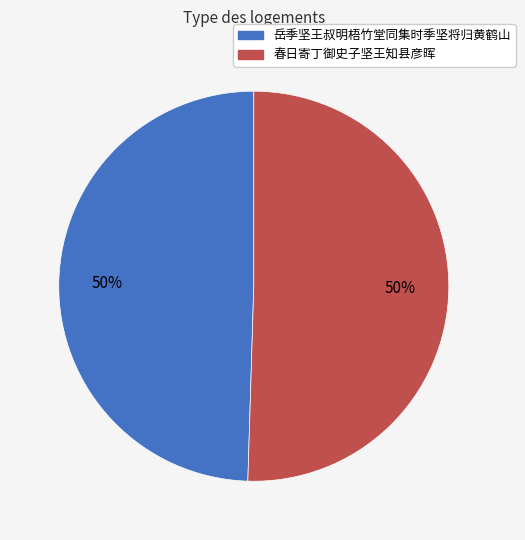

Approximately how many times larger is the value at 春日寄丁御史子坚王知县彦晖 compared to 岳季坚王叔明梧竹堂同集时季坚将归黄鹤山?

1.0